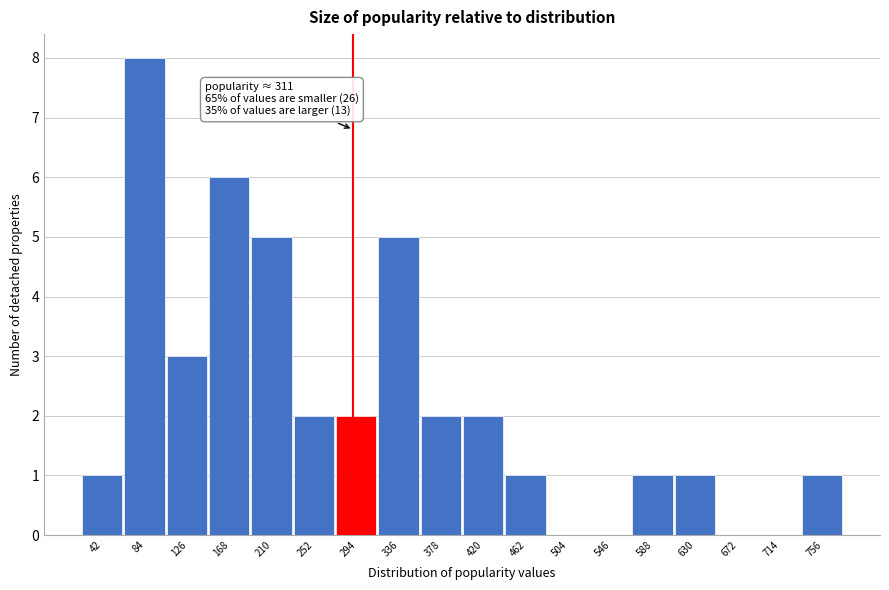

Reading left to right, transcribe all the data shown in this chart.

42=1	84=8	126=3	168=6	210=5	252=2	294=2	336=5	378=2	420=2	462=1	504=0	546=0	588=1	630=1	672=0	714=0	756=1